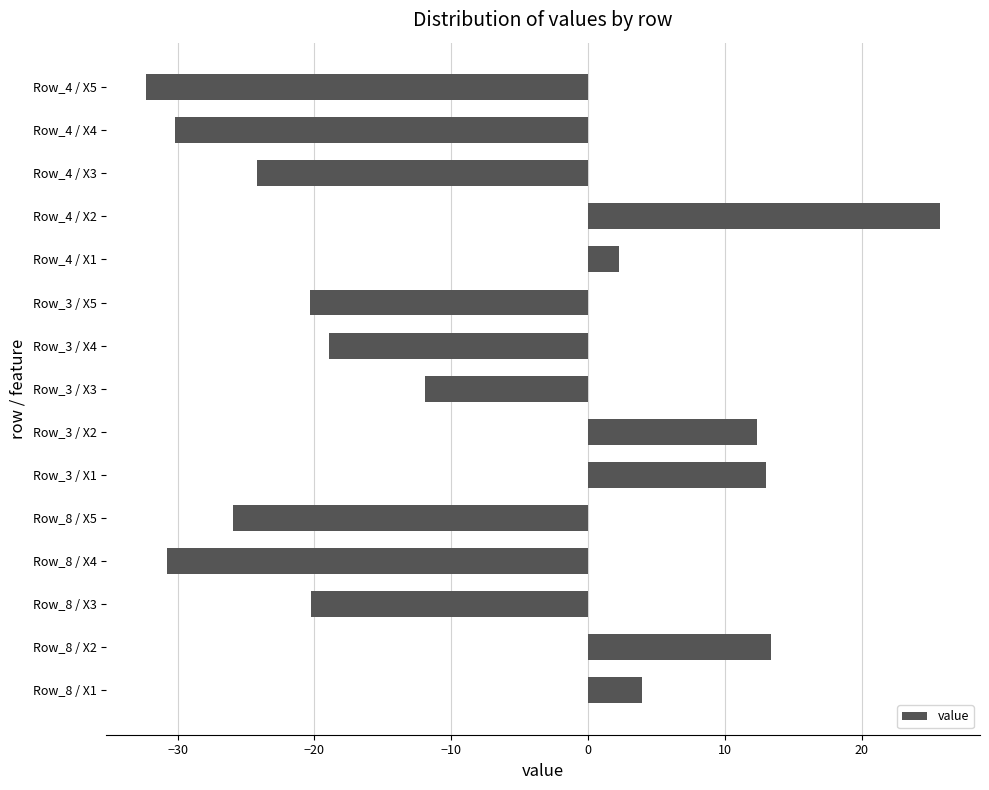

True or false: the data shows 12.3 at Row_3 / X2.

True